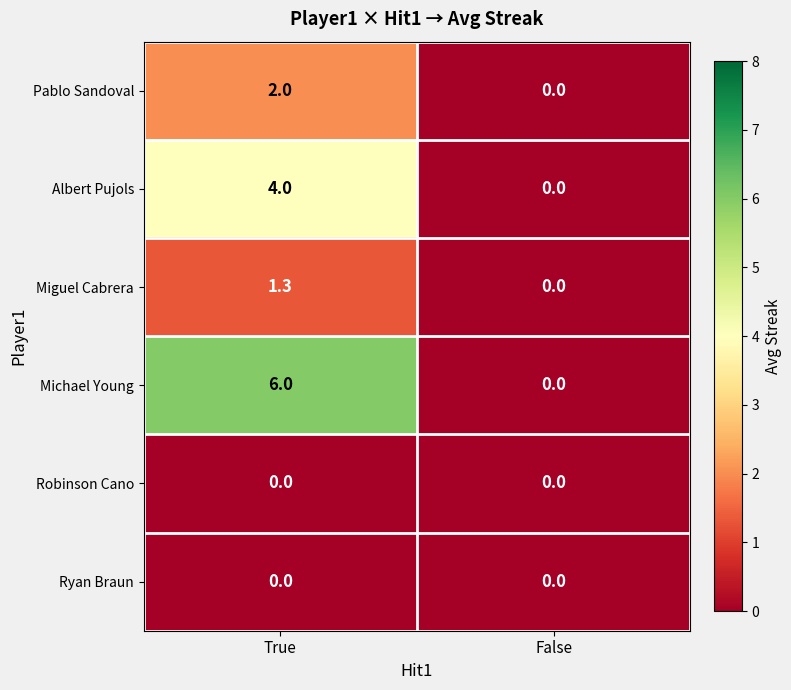

What is the difference between the highest and lowest values at True?

6.0